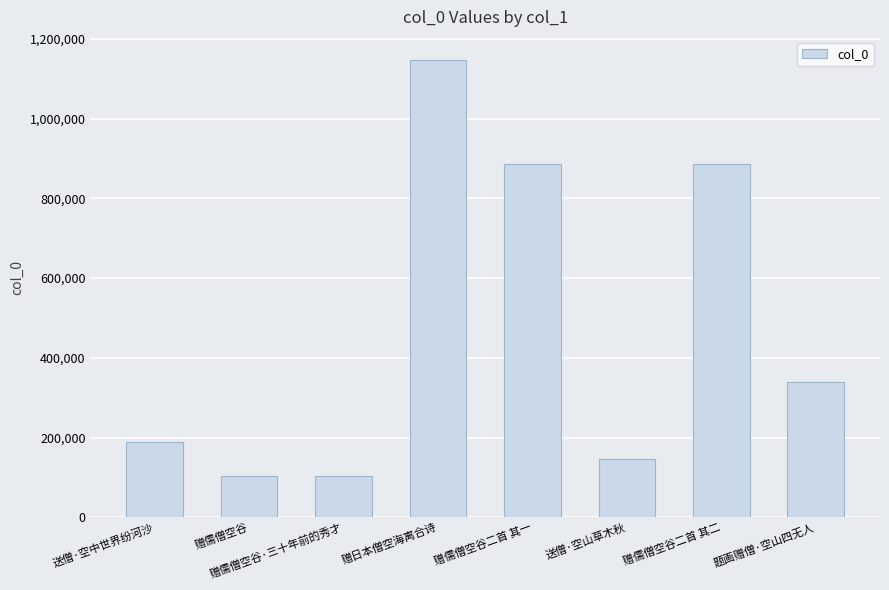

How many series are shown in this chart?

1